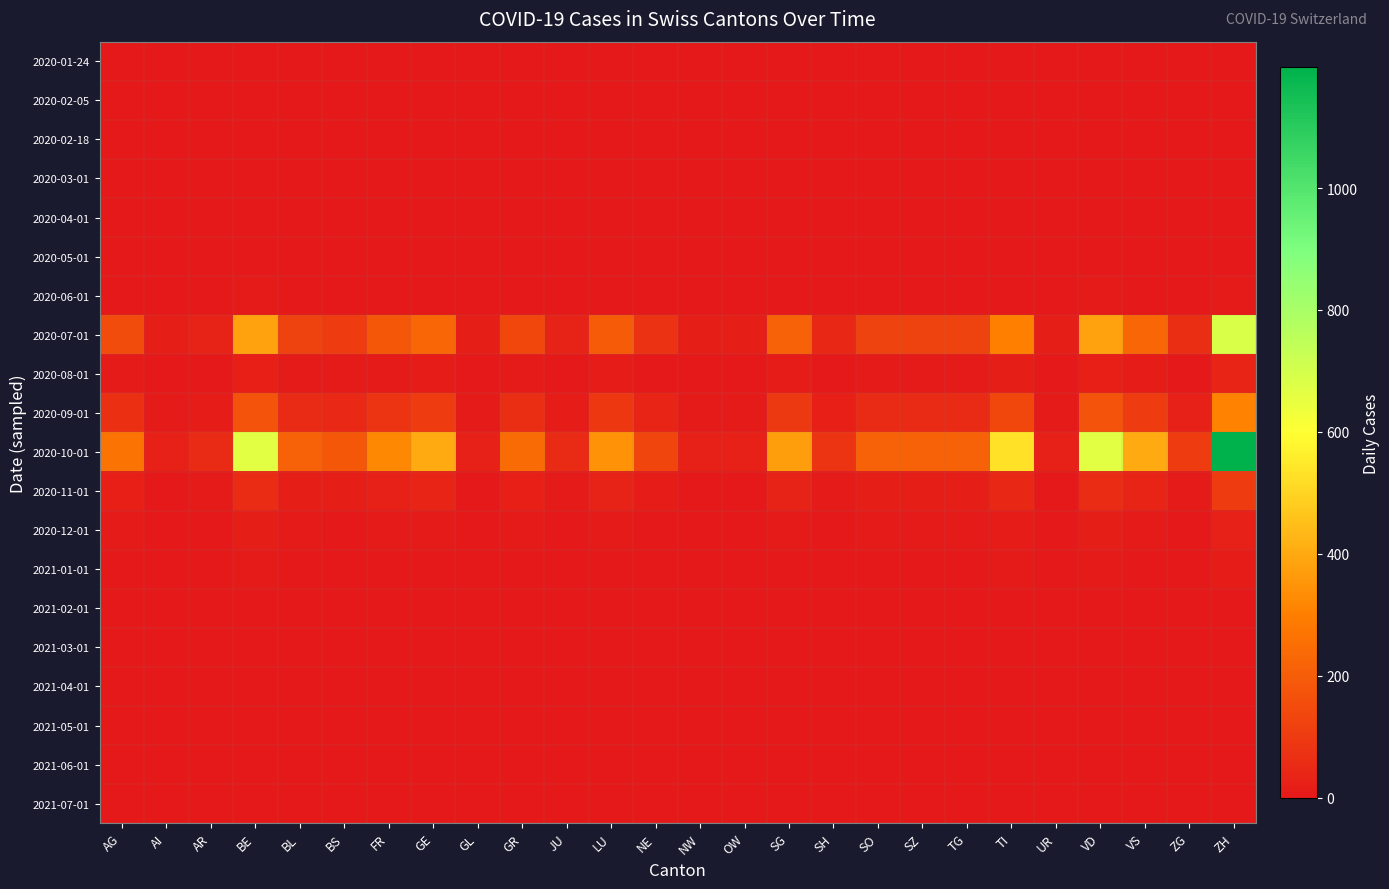

Between LU and UR, which series saw the biggest shift?

2020-10-01